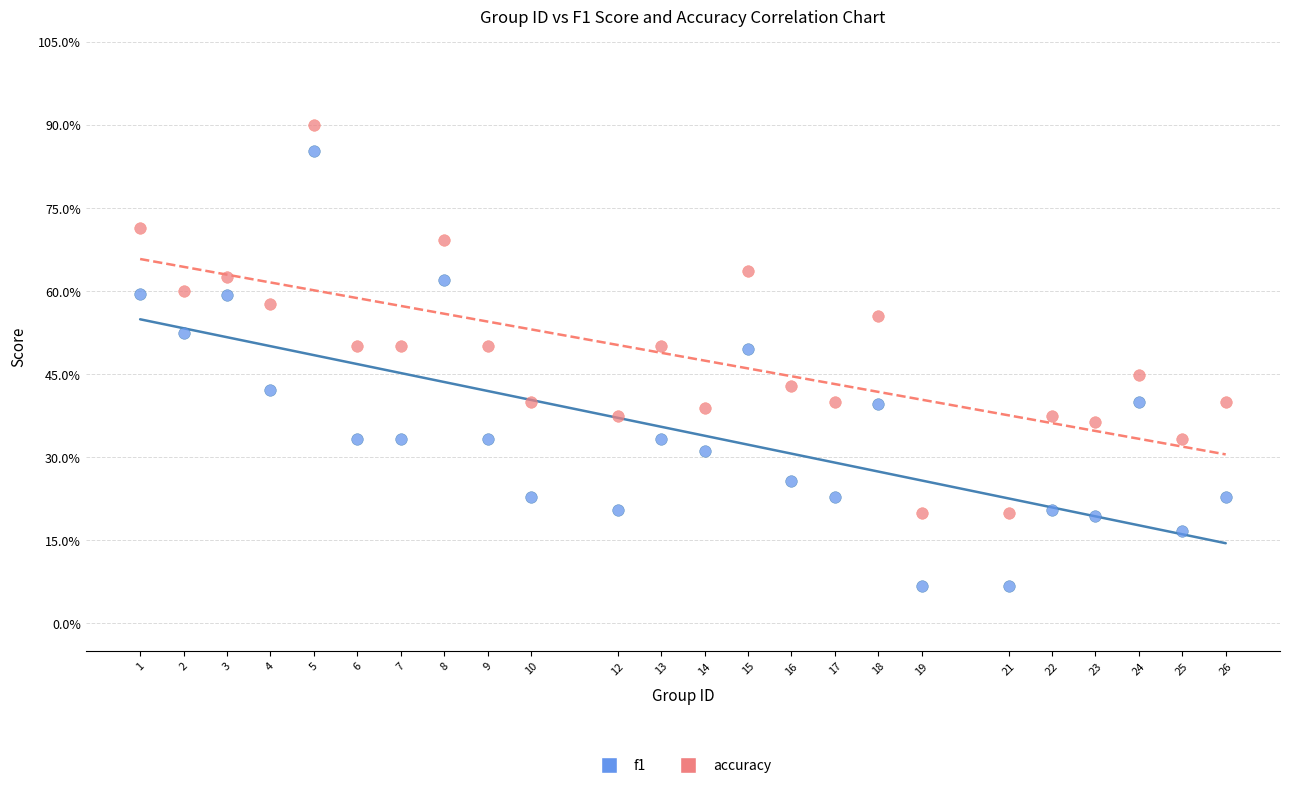

Which series reaches the minimum Y coordinate?

f1